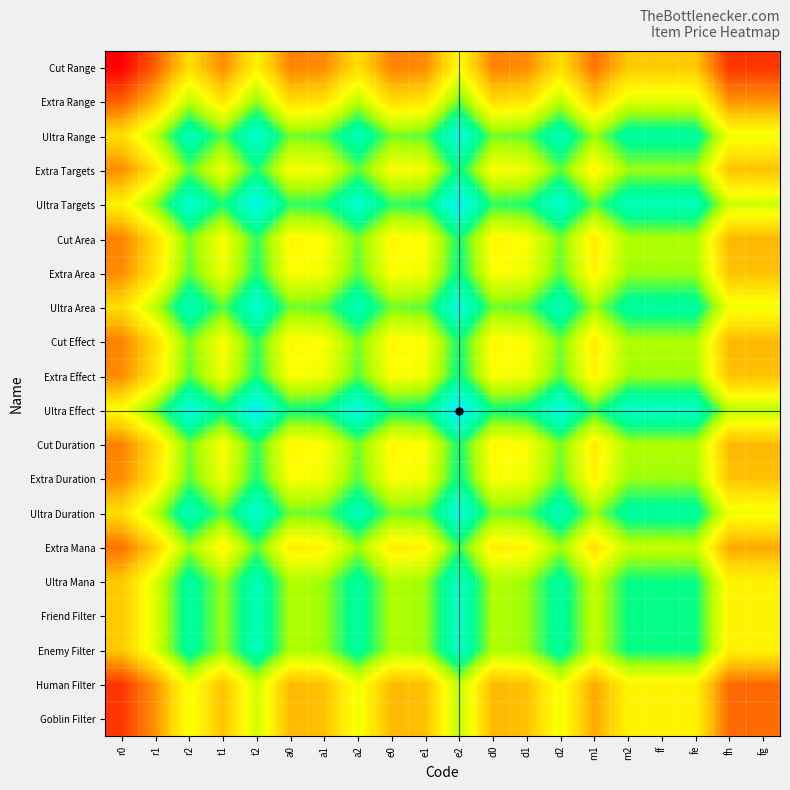

Count the number of data series in this chart.

20